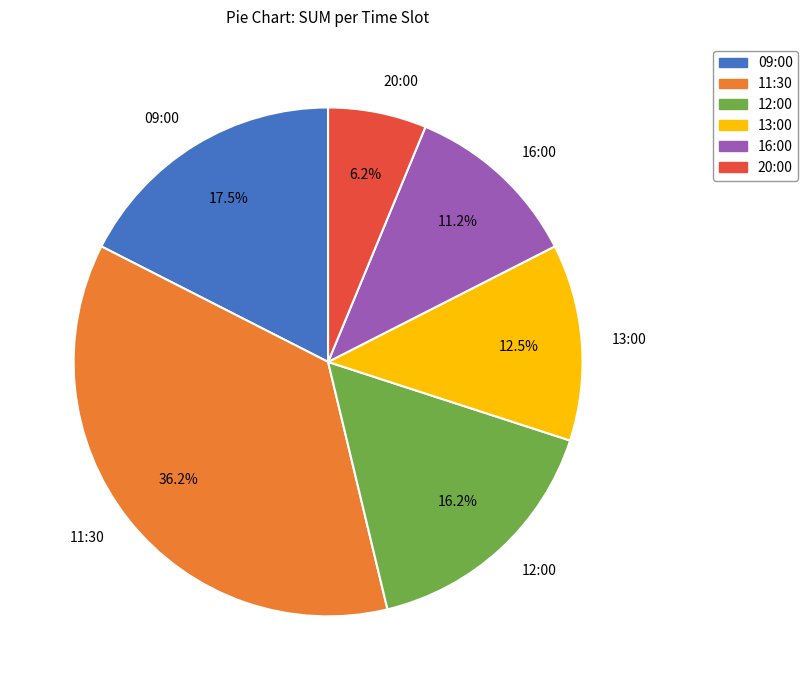

Is the sum of 09:00 and 11:30 greater than half?

Yes